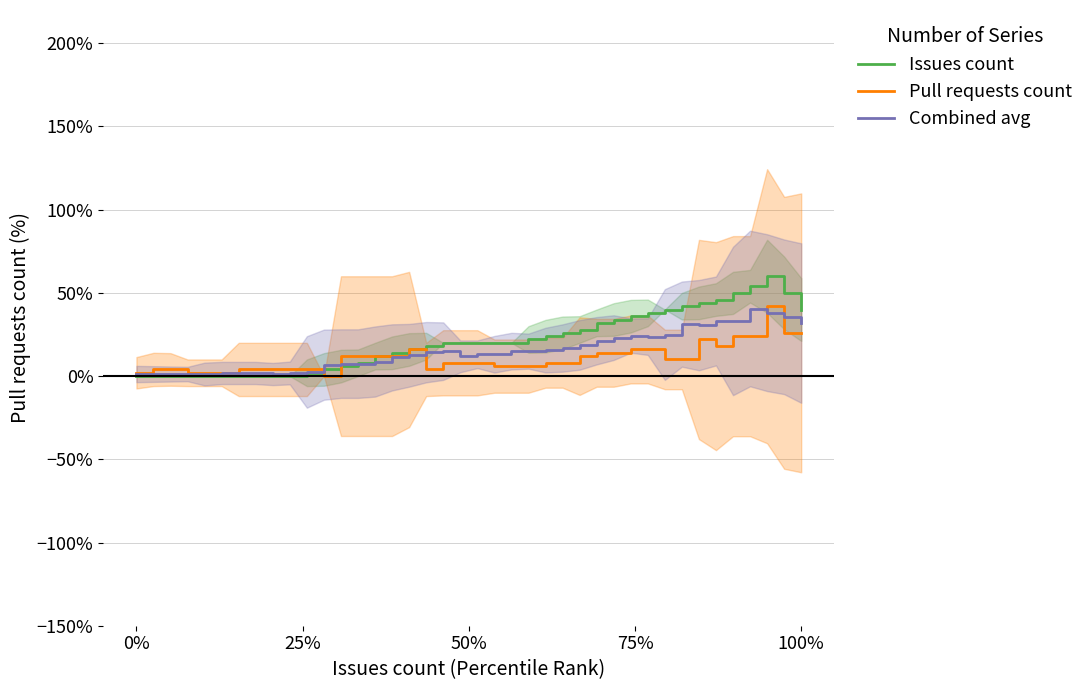

How many distinct data groups are displayed?

3